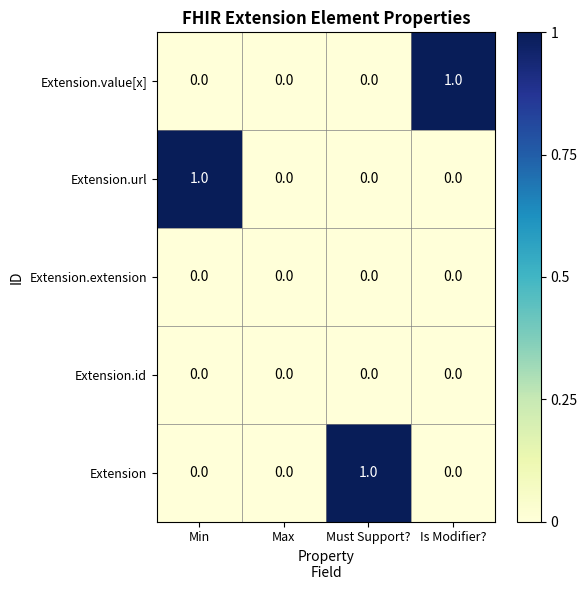

Reading left to right, list all the values displayed in this chart.

Extension.value[x]: Min=0	Max=0	Must Support?=0	Is Modifier?=1
Extension.url: Min=1	Max=0	Must Support?=0	Is Modifier?=0
Extension.extension: Min=0	Max=0	Must Support?=0	Is Modifier?=0
Extension.id: Min=0	Max=0	Must Support?=0	Is Modifier?=0
Extension: Min=0	Max=0	Must Support?=1	Is Modifier?=0